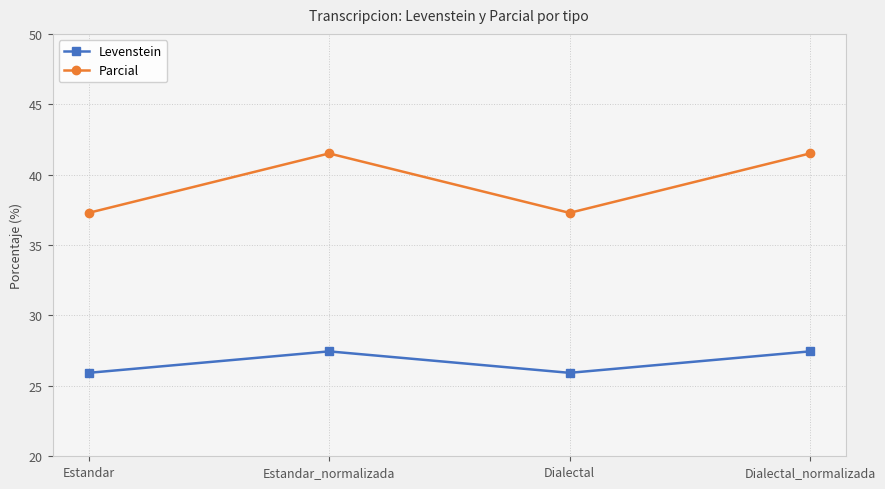

Which series has the largest total across all categories?

Parcial